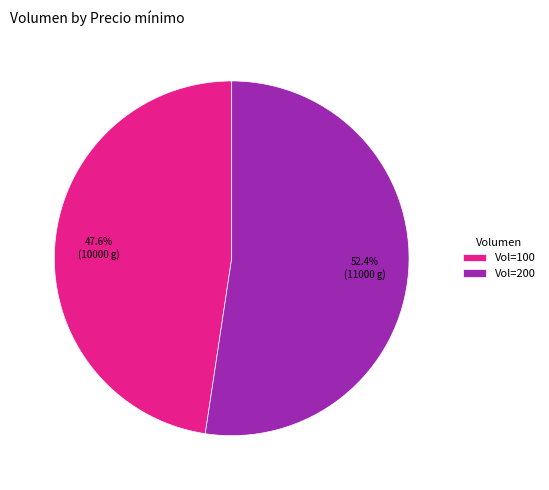

Rank the categories by value from lowest to highest.

Vol=100, Vol=200